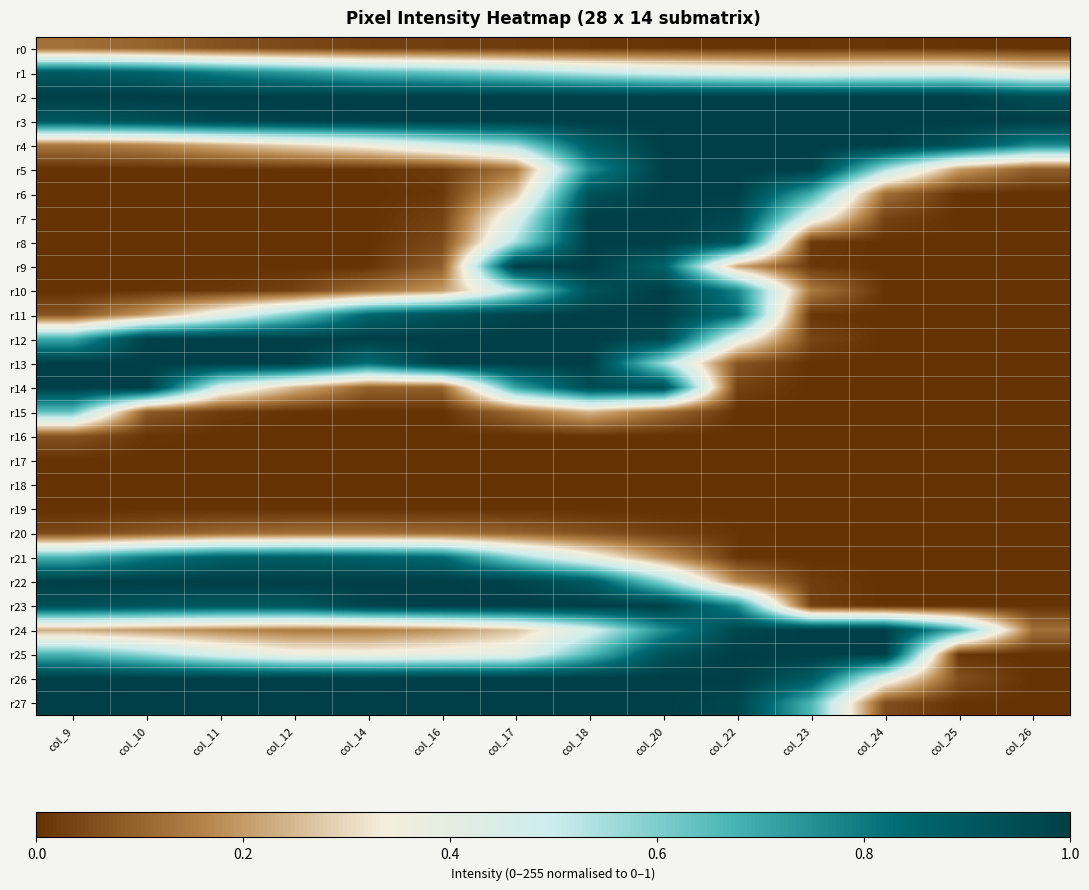

Reading left to right, transcribe all the data shown in this chart.

r0: col_9=0.1	col_10=0.1	col_11=0.1	col_12=0.0	col_14=0.0	col_16=0.0	col_17=0.0	col_18=0.0	col_20=0.0	col_22=0.0	col_23=0.0	col_24=0.0	col_25=0.0	col_26=0.0
r1: col_9=0.9	col_10=0.9	col_11=0.8	col_12=0.7	col_14=0.7	col_16=0.6	col_17=0.6	col_18=0.5	col_20=0.5	col_22=0.4	col_23=0.4	col_24=0.4	col_25=0.4	col_26=0.4
r2: col_9=1.0	col_10=1.0	col_11=1.0	col_12=1.0	col_14=1.0	col_16=1.0	col_17=1.0	col_18=1.0	col_20=1.0	col_22=1.0	col_23=1.0	col_24=1.0	col_25=1.0	col_26=0.9
r3: col_9=0.9	col_10=0.9	col_11=1.0	col_12=1.0	col_14=1.0	col_16=1.0	col_17=1.0	col_18=1.0	col_20=1.0	col_22=1.0	col_23=1.0	col_24=1.0	col_25=1.0	col_26=1.0
r4: col_9=0.1	col_10=0.2	col_11=0.2	col_12=0.3	col_14=0.4	col_16=0.5	col_17=0.6	col_18=0.9	col_20=1.0	col_22=1.0	col_23=1.0	col_24=1.0	col_25=0.9	col_26=0.8
r5: col_9=0.0	col_10=0.0	col_11=0.0	col_12=0.0	col_14=0.0	col_16=0.0	col_17=0.1	col_18=0.8	col_20=1.0	col_22=1.0	col_23=1.0	col_24=0.6	col_25=0.2	col_26=0.1
r6: col_9=0.0	col_10=0.0	col_11=0.0	col_12=0.0	col_14=0.0	col_16=0.0	col_17=0.3	col_18=0.9	col_20=1.0	col_22=1.0	col_23=0.7	col_24=0.1	col_25=0.0	col_26=0.0
r7: col_9=0.0	col_10=0.0	col_11=0.0	col_12=0.0	col_14=0.0	col_16=0.0	col_17=0.4	col_18=1.0	col_20=1.0	col_22=1.0	col_23=0.4	col_24=0.0	col_25=0.0	col_26=0.0
r8: col_9=0.0	col_10=0.0	col_11=0.0	col_12=0.0	col_14=0.0	col_16=0.0	col_17=0.5	col_18=1.0	col_20=1.0	col_22=0.9	col_23=0.0	col_24=0.0	col_25=0.0	col_26=0.0
r9: col_9=0.0	col_10=0.0	col_11=0.0	col_12=0.0	col_14=0.0	col_16=0.1	col_17=1.0	col_18=1.0	col_20=0.9	col_22=0.2	col_23=0.0	col_24=0.0	col_25=0.0	col_26=0.0
r10: col_9=0.0	col_10=0.0	col_11=0.0	col_12=0.0	col_14=0.1	col_16=0.2	col_17=0.5	col_18=0.9	col_20=1.0	col_22=0.8	col_23=0.1	col_24=0.0	col_25=0.0	col_26=0.0
r11: col_9=0.1	col_10=0.2	col_11=0.4	col_12=0.6	col_14=0.9	col_16=0.9	col_17=1.0	col_18=1.0	col_20=1.0	col_22=0.8	col_23=0.0	col_24=0.0	col_25=0.0	col_26=0.0
r12: col_9=0.7	col_10=1.0	col_11=1.0	col_12=1.0	col_14=1.0	col_16=1.0	col_17=1.0	col_18=1.0	col_20=1.0	col_22=0.4	col_23=0.0	col_24=0.0	col_25=0.0	col_26=0.0
r13: col_9=1.0	col_10=1.0	col_11=1.0	col_12=1.0	col_14=0.8	col_16=1.0	col_17=1.0	col_18=1.0	col_20=0.6	col_22=0.1	col_23=0.0	col_24=0.0	col_25=0.0	col_26=0.0
r14: col_9=1.0	col_10=1.0	col_11=0.5	col_12=0.2	col_14=0.1	col_16=0.1	col_17=0.7	col_18=0.9	col_20=0.9	col_22=0.0	col_23=0.0	col_24=0.0	col_25=0.0	col_26=0.0
r15: col_9=0.6	col_10=0.1	col_11=0.0	col_12=0.0	col_14=0.0	col_16=0.0	col_17=0.1	col_18=0.2	col_20=0.1	col_22=0.0	col_23=0.0	col_24=0.0	col_25=0.0	col_26=0.0
r16: col_9=0.1	col_10=0.0	col_11=0.0	col_12=0.0	col_14=0.0	col_16=0.0	col_17=0.0	col_18=0.0	col_20=0.0	col_22=0.0	col_23=0.0	col_24=0.0	col_25=0.0	col_26=0.0
r17: col_9=0.0	col_10=0.0	col_11=0.0	col_12=0.0	col_14=0.0	col_16=0.0	col_17=0.0	col_18=0.0	col_20=0.0	col_22=0.0	col_23=0.0	col_24=0.0	col_25=0.0	col_26=0.0
r18: col_9=0.0	col_10=0.0	col_11=0.0	col_12=0.0	col_14=0.0	col_16=0.0	col_17=0.0	col_18=0.0	col_20=0.0	col_22=0.0	col_23=0.0	col_24=0.0	col_25=0.0	col_26=0.0
r19: col_9=0.0	col_10=0.0	col_11=0.0	col_12=0.0	col_14=0.0	col_16=0.0	col_17=0.0	col_18=0.0	col_20=0.0	col_22=0.0	col_23=0.0	col_24=0.0	col_25=0.0	col_26=0.0
r20: col_9=0.0	col_10=0.1	col_11=0.1	col_12=0.1	col_14=0.1	col_16=0.1	col_17=0.1	col_18=0.1	col_20=0.0	col_22=0.0	col_23=0.0	col_24=0.0	col_25=0.0	col_26=0.0
r21: col_9=0.7	col_10=0.8	col_11=0.9	col_12=0.9	col_14=0.9	col_16=0.8	col_17=0.6	col_18=0.4	col_20=0.2	col_22=0.0	col_23=0.0	col_24=0.0	col_25=0.0	col_26=0.0
r22: col_9=1.0	col_10=1.0	col_11=1.0	col_12=1.0	col_14=1.0	col_16=1.0	col_17=1.0	col_18=0.9	col_20=0.6	col_22=0.2	col_23=0.0	col_24=0.0	col_25=0.0	col_26=0.0
r23: col_9=0.9	col_10=0.9	col_11=0.9	col_12=0.9	col_14=1.0	col_16=1.0	col_17=1.0	col_18=1.0	col_20=1.0	col_22=0.8	col_23=0.0	col_24=0.0	col_25=0.0	col_26=0.0
r24: col_9=0.2	col_10=0.2	col_11=0.2	col_12=0.1	col_14=0.1	col_16=0.2	col_17=0.3	col_18=0.5	col_20=0.8	col_22=1.0	col_23=1.0	col_24=1.0	col_25=0.7	col_26=0.1
r25: col_9=0.7	col_10=0.6	col_11=0.4	col_12=0.4	col_14=0.4	col_16=0.4	col_17=0.4	col_18=0.7	col_20=0.9	col_22=1.0	col_23=1.0	col_24=1.0	col_25=0.0	col_26=0.0
r26: col_9=1.0	col_10=1.0	col_11=1.0	col_12=1.0	col_14=1.0	col_16=1.0	col_17=1.0	col_18=1.0	col_20=1.0	col_22=1.0	col_23=0.9	col_24=0.4	col_25=0.1	col_26=0.0
r27: col_9=1.0	col_10=1.0	col_11=1.0	col_12=1.0	col_14=1.0	col_16=1.0	col_17=1.0	col_18=1.0	col_20=1.0	col_22=1.0	col_23=0.7	col_24=0.1	col_25=0.0	col_26=0.0